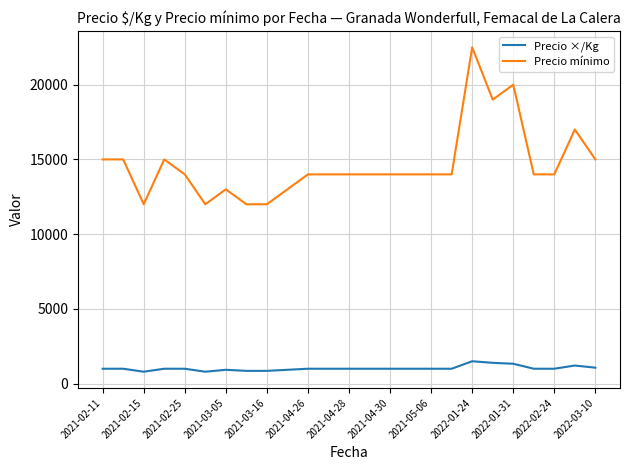

What is the difference between the maximum and minimum values in the Precio ×/Kg series?

700